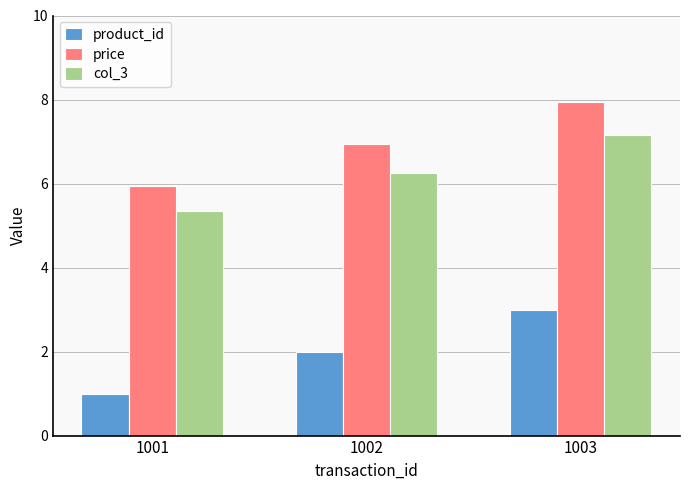

At how many categories does at least one series exceed 3?

3